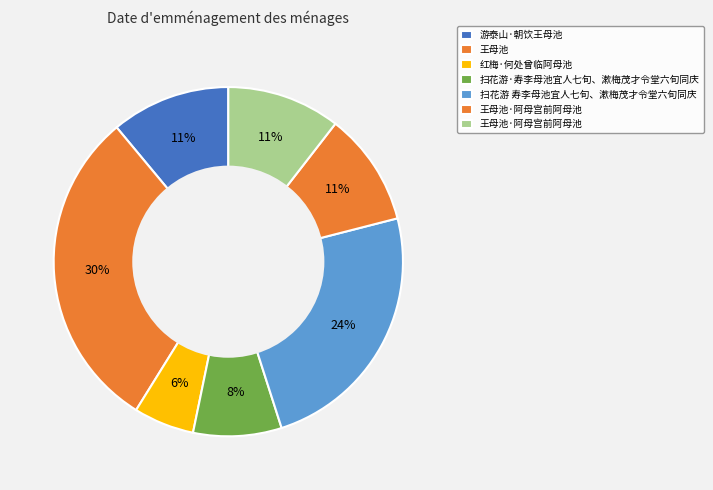

Count the number of slices in the pie.

7